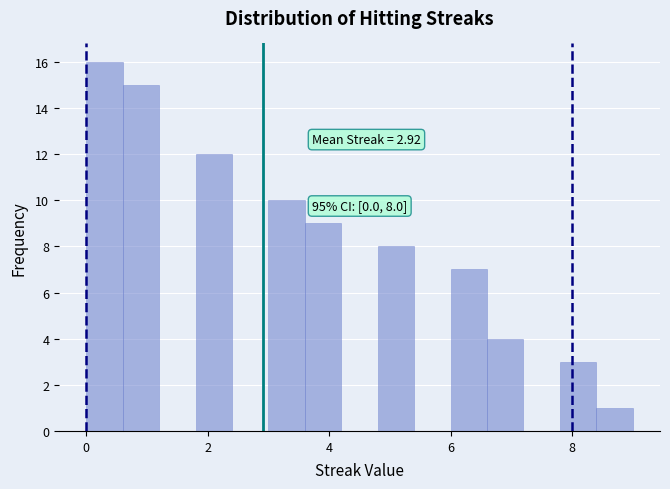

Around what value on the x-axis is the tallest bar? Give the approximate position of its centre, as read against the axis.

0.4